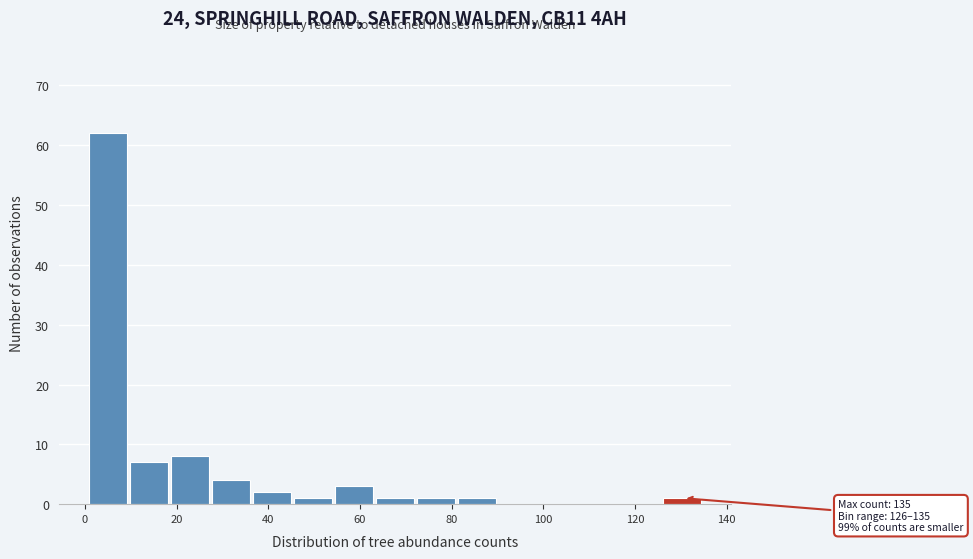

Over which range of the x-axis is the bar tallest?

2 to 10